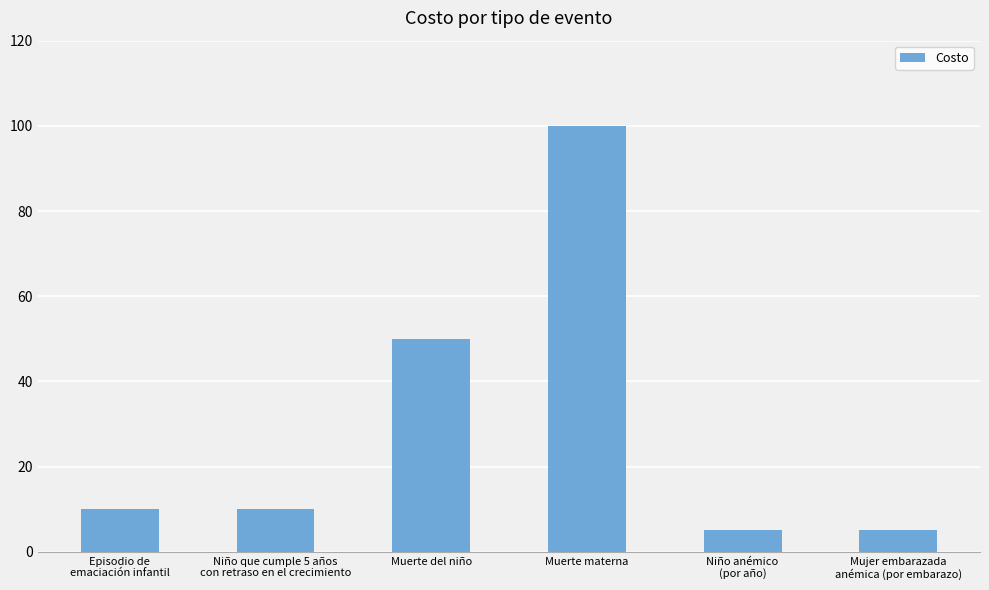

What is the maximum value shown in the chart?

100